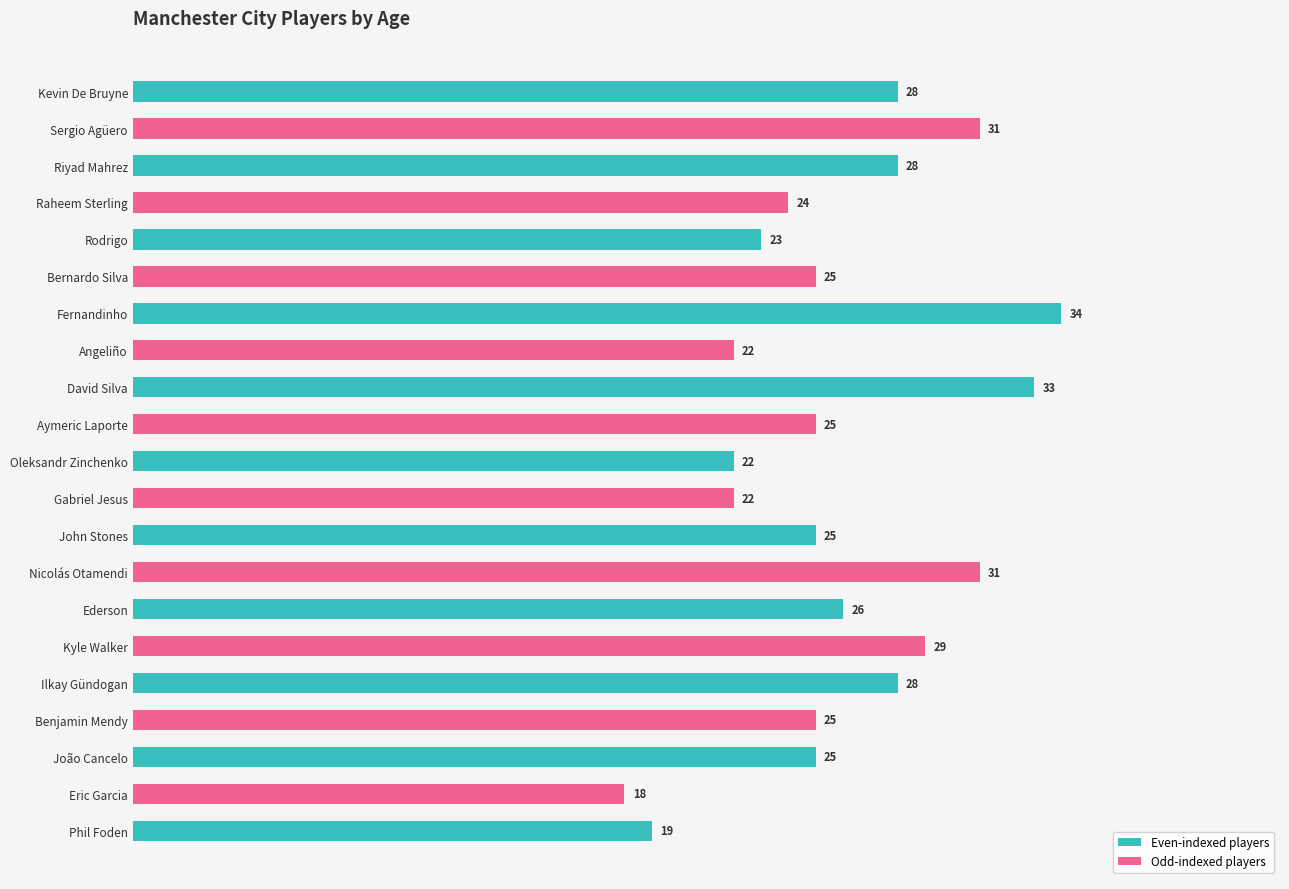

Reading bottom to top, extract all data points from this chart.

19	18	25	25	28	29	26	31	25	22	22	25	33	22	34	25	23	24	28	31	28